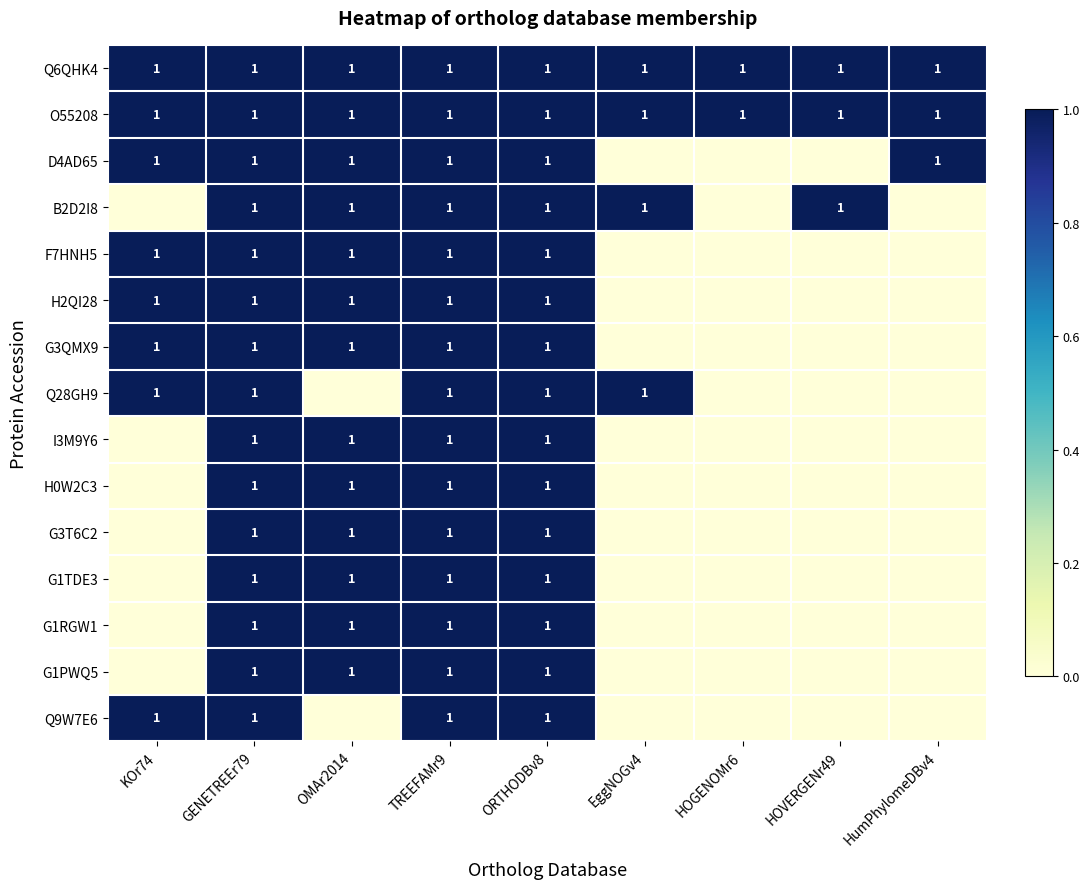

What is the total value across all series at EggNOGv4?

4